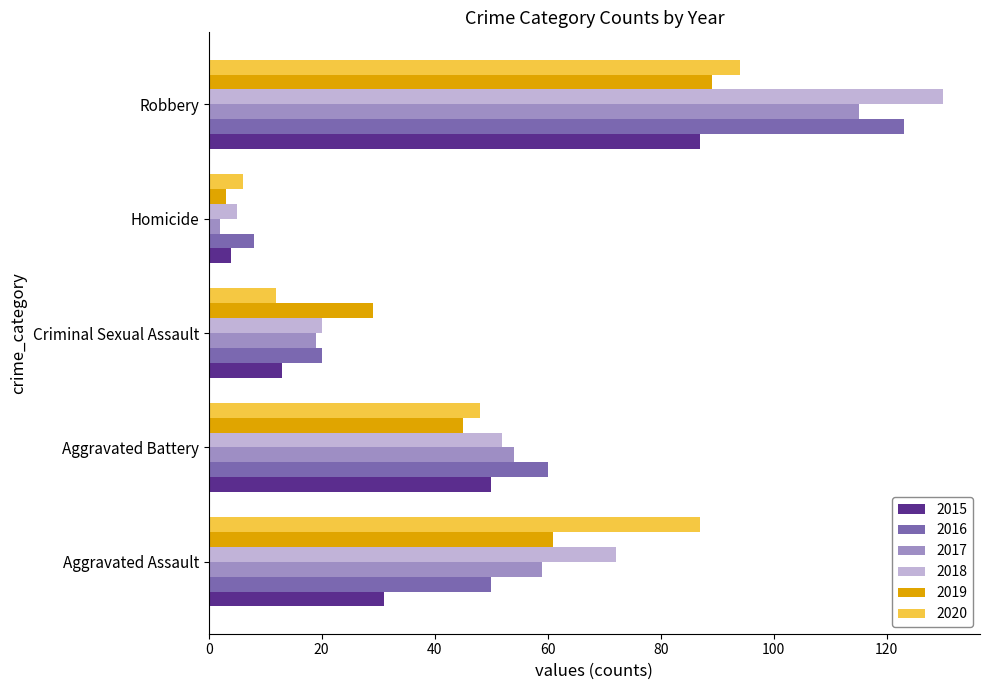

What is the sum of all 2017 values?

249